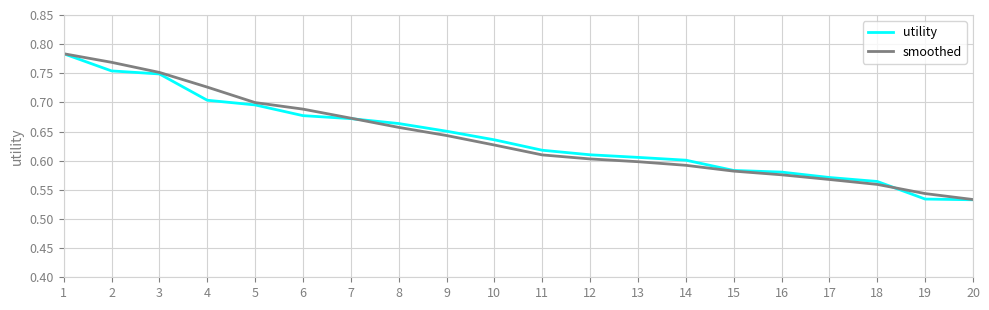

Is the value of utility at 6 greater than the value of smoothed at 19?

Yes